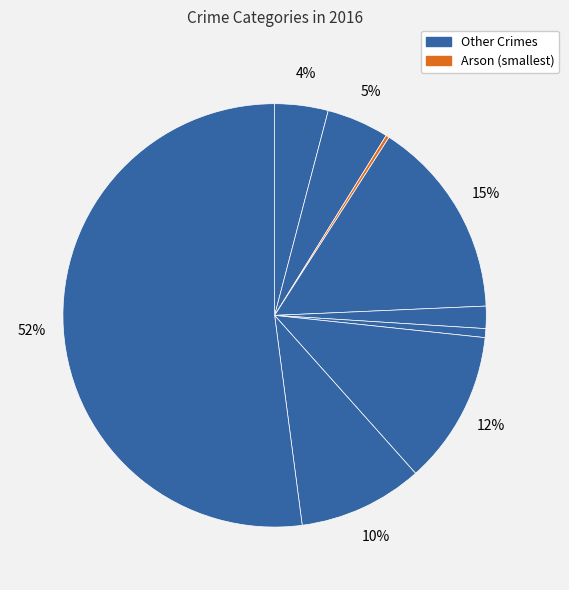

Rank the categories by value from lowest to highest.

Arson, Homicide, Criminal Sexual Assault, Aggravated Assault, Aggravated Battery, Robbery, Motor Vehicle Theft, Burglary, Theft